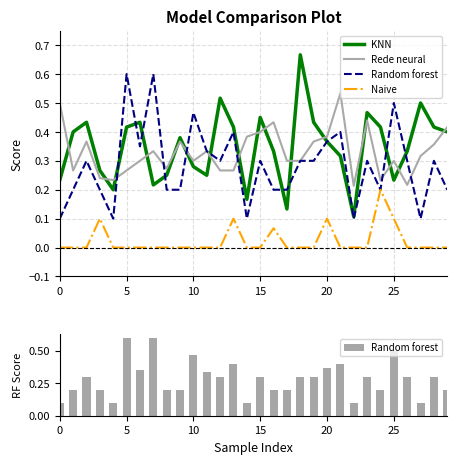

Does the chart contain stacked bars?

No